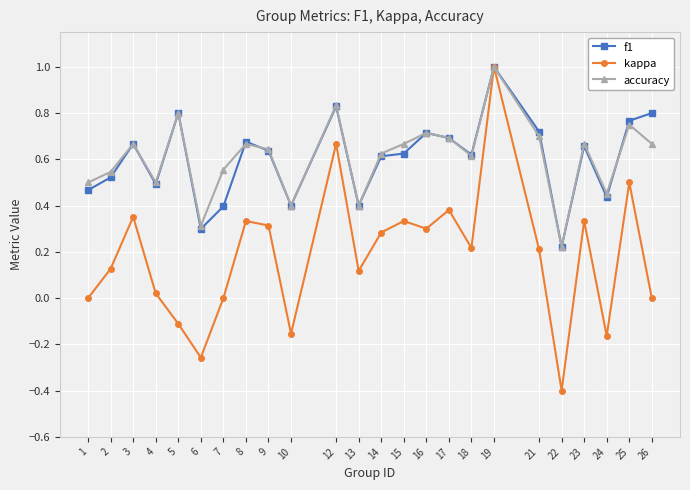

Which series has the largest range (max minus min)?

kappa